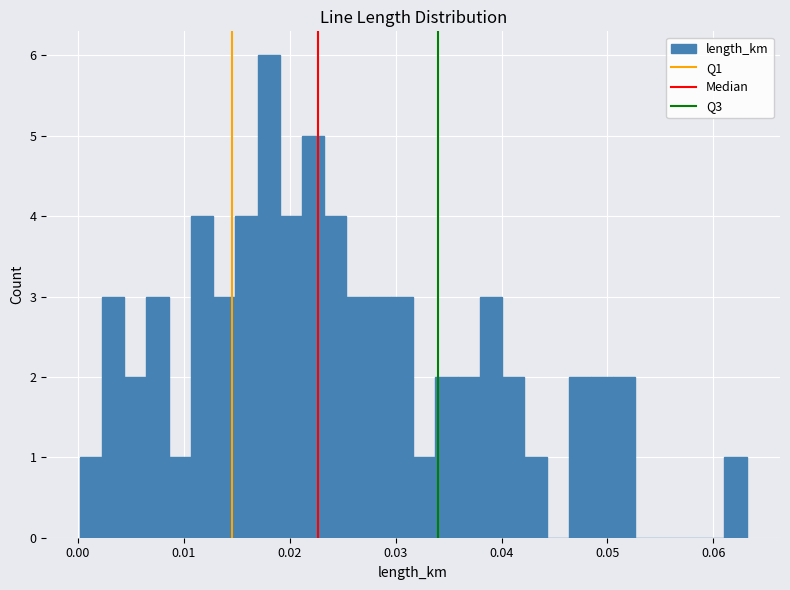

Read against the x-axis, roughly where is the centre of the tallest bar?

0.018